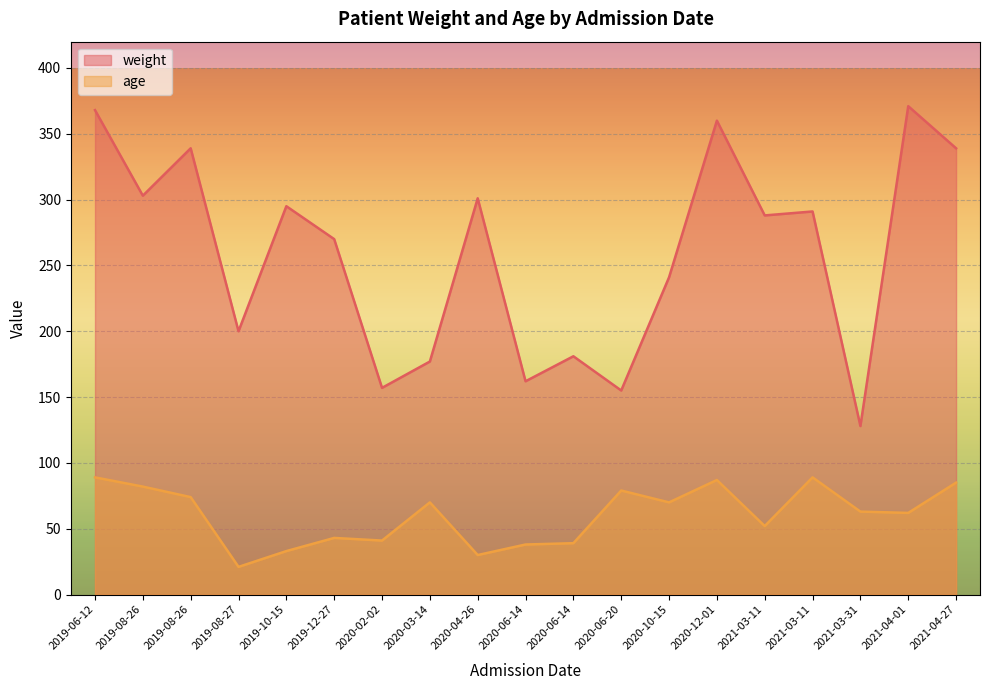

What is the total value across all series at 2021-03-31?

191